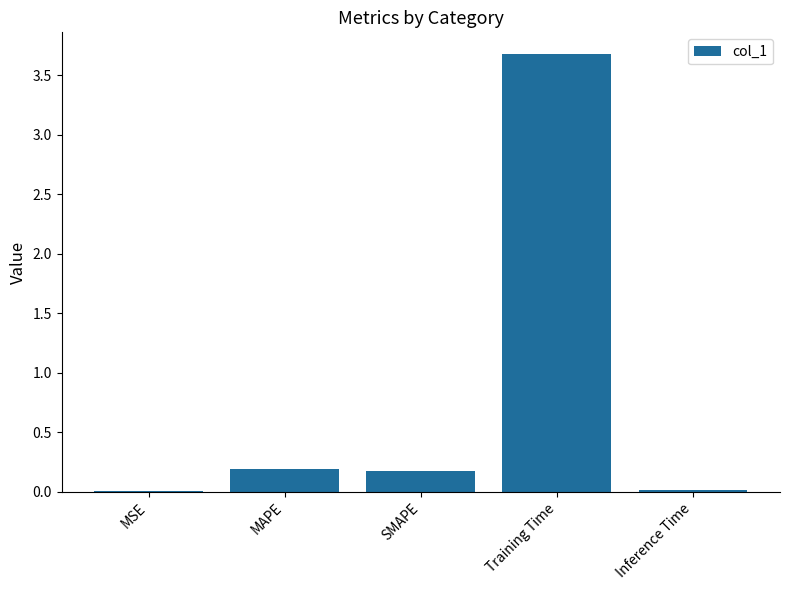

Is it true that the value at Training Time is 5.7?

False